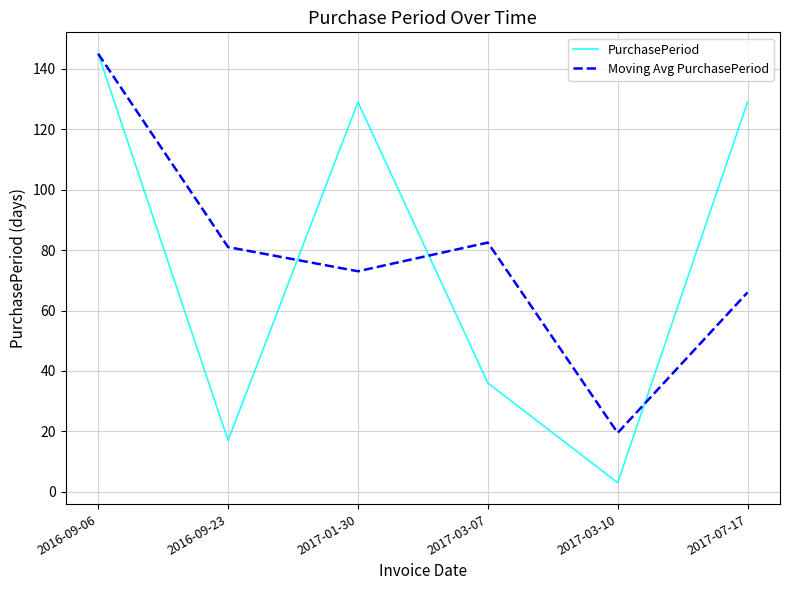

What is the minimum value for Moving Avg PurchasePeriod?

19.5